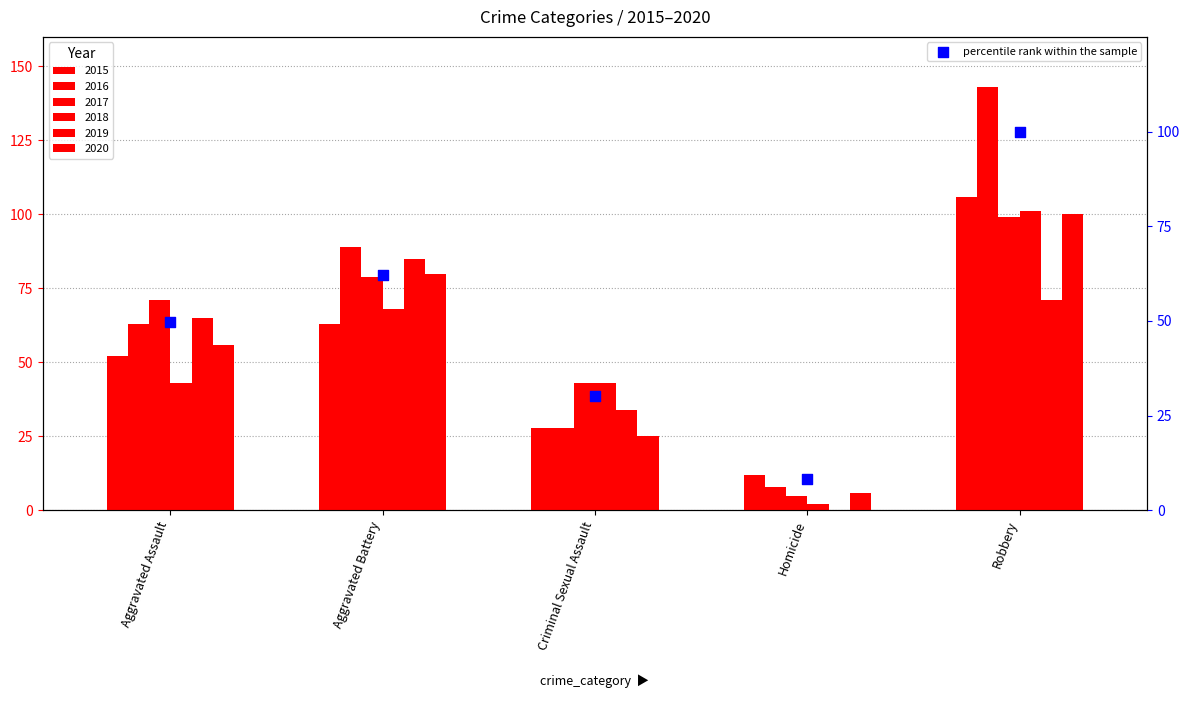

Which has a higher value, Aggravated Assault or Criminal Sexual Assault?

Aggravated Assault